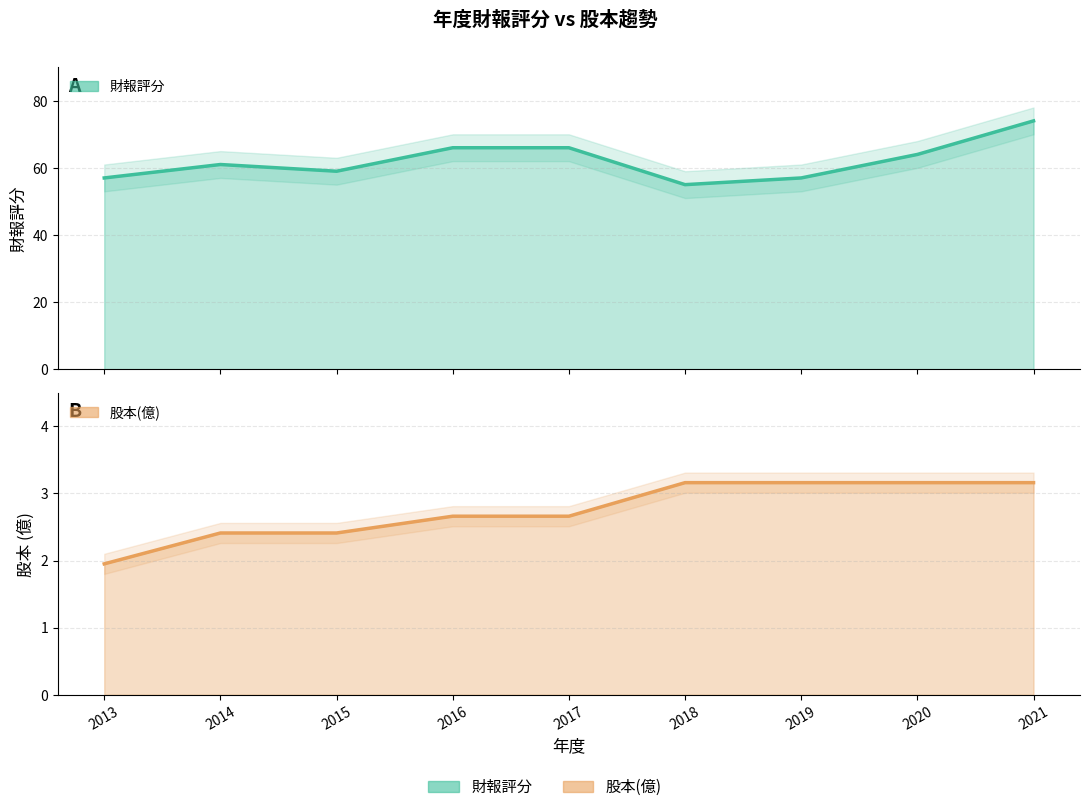

At which category does the chart reach its minimum across all series?

2013